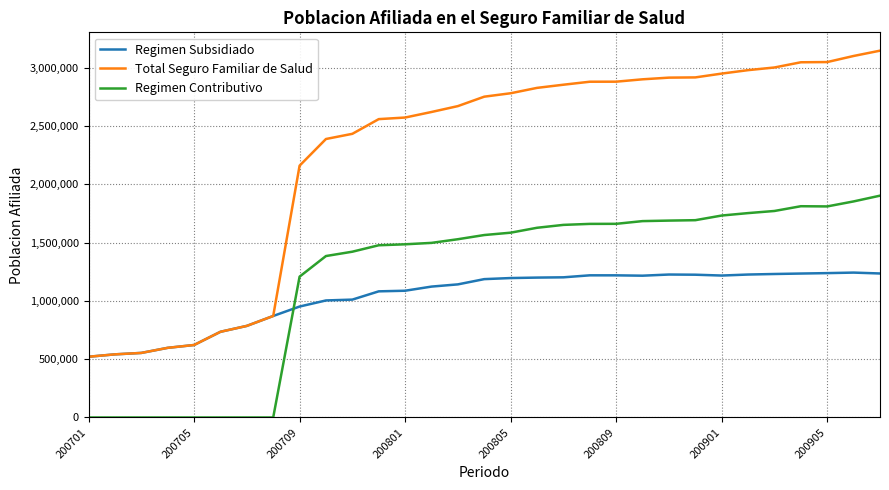

List the series in order of their peak value, highest first.

Total Seguro Familiar de Salud, Regimen Contributivo, Regimen Subsidiado